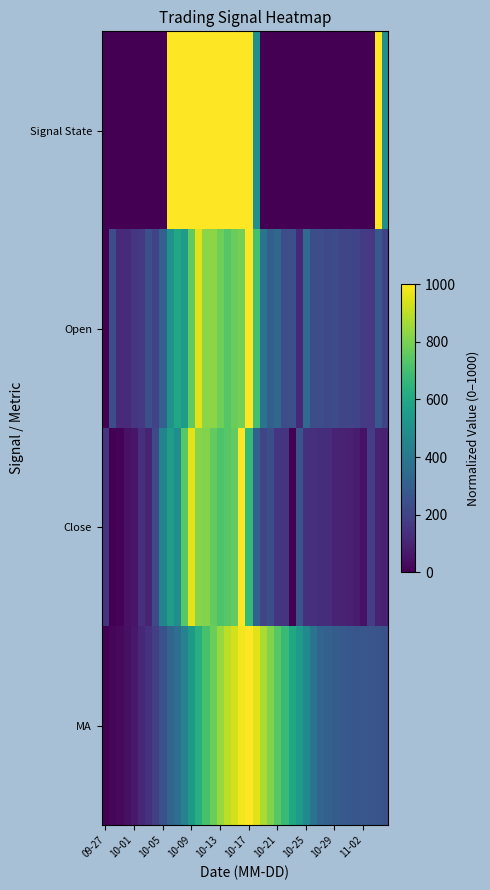

Reading right to left, extract all data points from this chart.

Signal State: 500.0	1000.0	0.0	0.0	0.0	0.0	0.0	0.0	0.0	0.0	0.0	0.0	0.0	0.0	0.0	0.0	0.0	0.0	500.0	1000.0	1000.0	1000.0	1000.0	1000.0	1000.0	1000.0	1000.0	1000.0	1000.0	1000.0	1000.0	0.0	0.0	0.0	0.0	0.0	0.0	0.0	0.0	0.0
Open: 201.8	271.9	166.7	175.4	201.8	210.5	210.5	228.1	219.3	236.8	236.8	350.9	114.0	245.6	236.8	333.3	298.2	386.0	701.8	1000.0	789.5	771.9	736.8	780.7	824.6	824.6	956.1	754.4	552.6	596.5	508.8	307.0	201.8	245.6	166.7	157.9	122.8	122.8	236.8	0.0
Close: 90.0	100.0	180.0	50.0	80.0	90.0	100.0	100.0	130.0	130.0	140.0	140.0	260.0	0.0	150.0	150.0	240.0	210.0	310.0	670.0	1000.0	760.0	740.0	720.0	760.0	810.0	820.0	960.0	740.0	490.0	560.0	450.0	220.0	100.0	140.0	60.0	50.0	10.0	0.0	150.0
MA: 253.2	258.6	262.9	271.6	266.2	273.7	280.2	295.3	307.1	326.5	384.7	477.4	544.2	595.9	673.5	739.2	810.3	872.8	953.7	1000.0	980.6	933.2	899.8	843.8	776.9	710.1	629.3	546.3	444.0	364.2	327.6	253.2	187.5	142.2	111.0	69.0	45.3	26.9	12.9	0.0